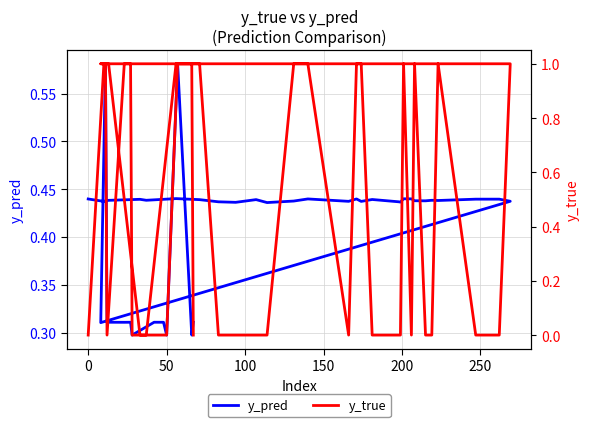

In y_pred, how many points are lower than both neighbors (excluding endpoints)?

14